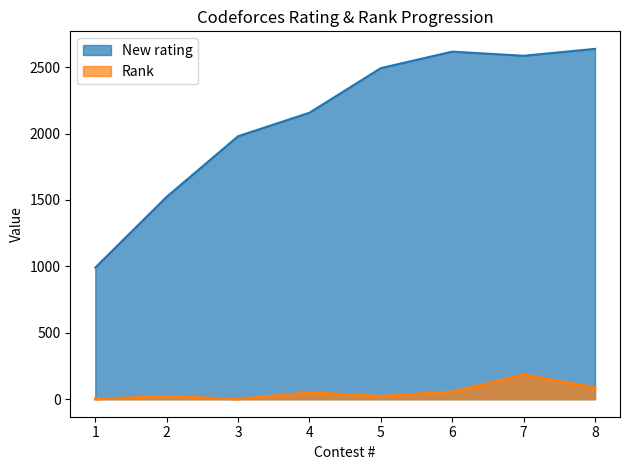

Between 4 and 7, which series saw the biggest shift?

New rating